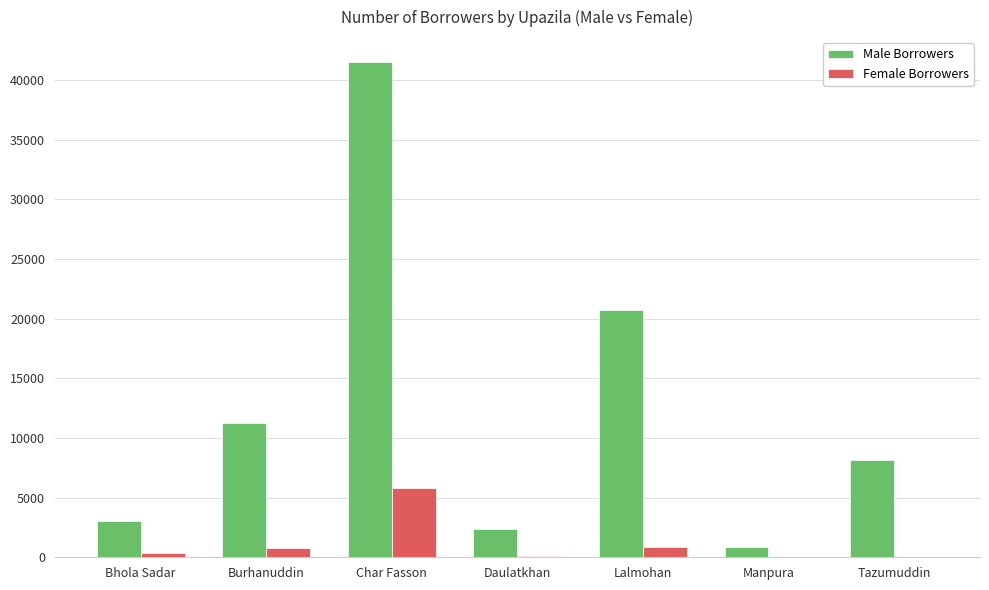

Is the value of Male Borrowers at Tazumuddin greater than the value of Female Borrowers at Burhanuddin?

Yes